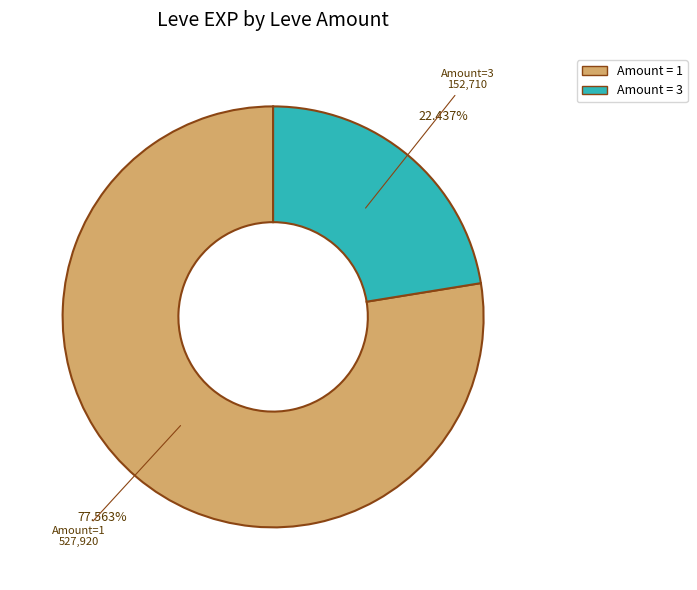

Is there any slice that represents more than half of the pie?

Yes